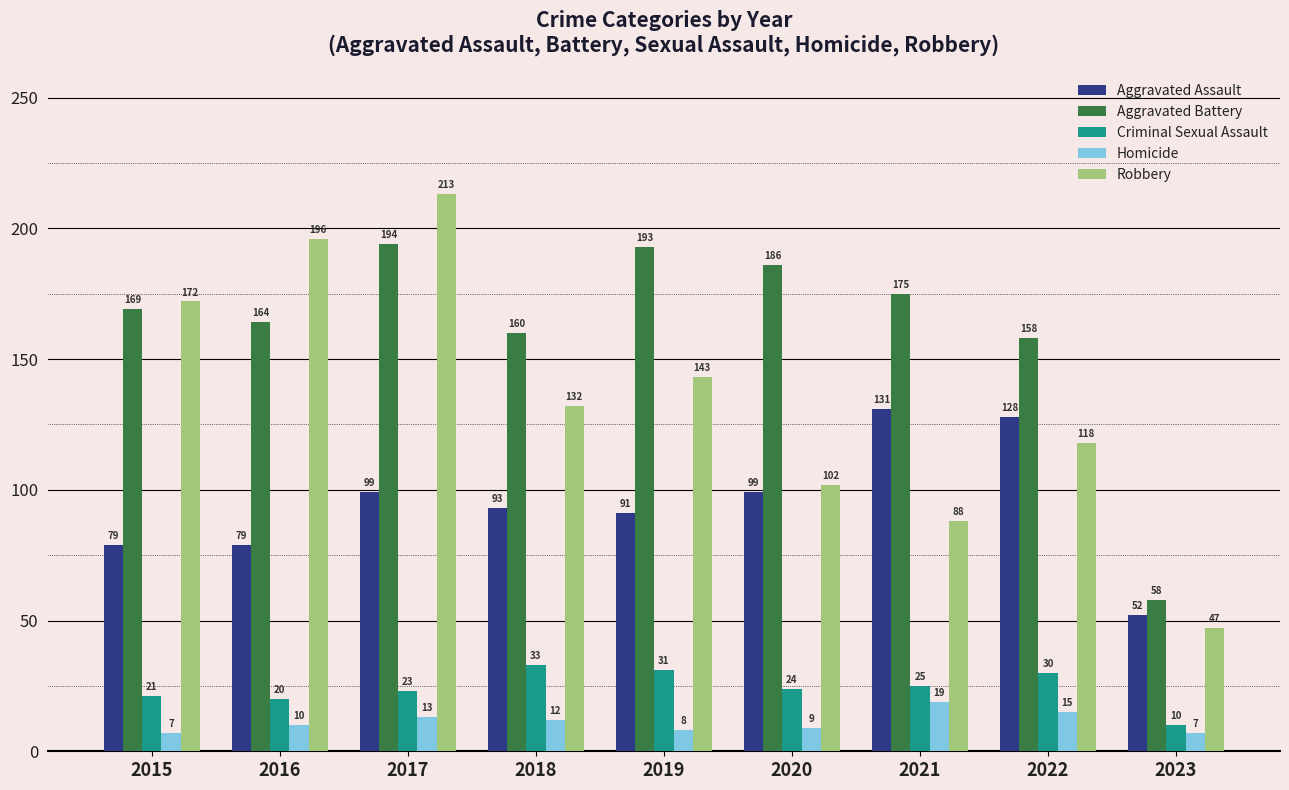

What is the difference between the second highest and minimum values in the Criminal Sexual Assault series?

21